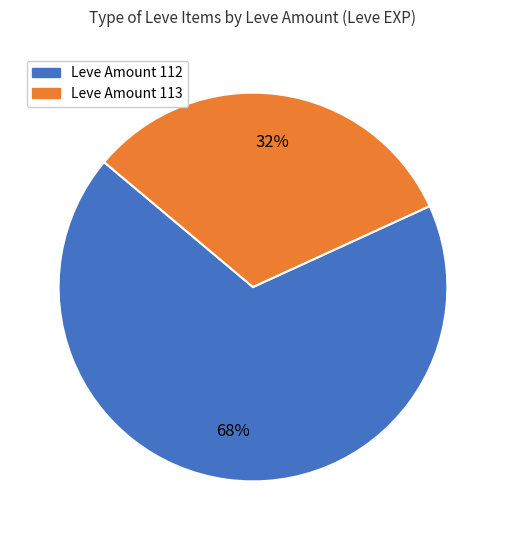

Is there a majority slice in this chart?

Yes